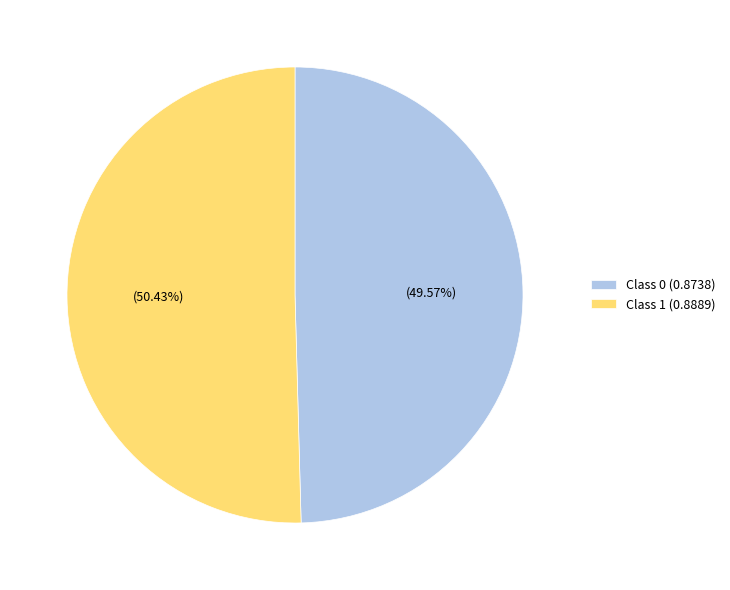

Which category accounts for the majority?

Class 1 (0.8889)